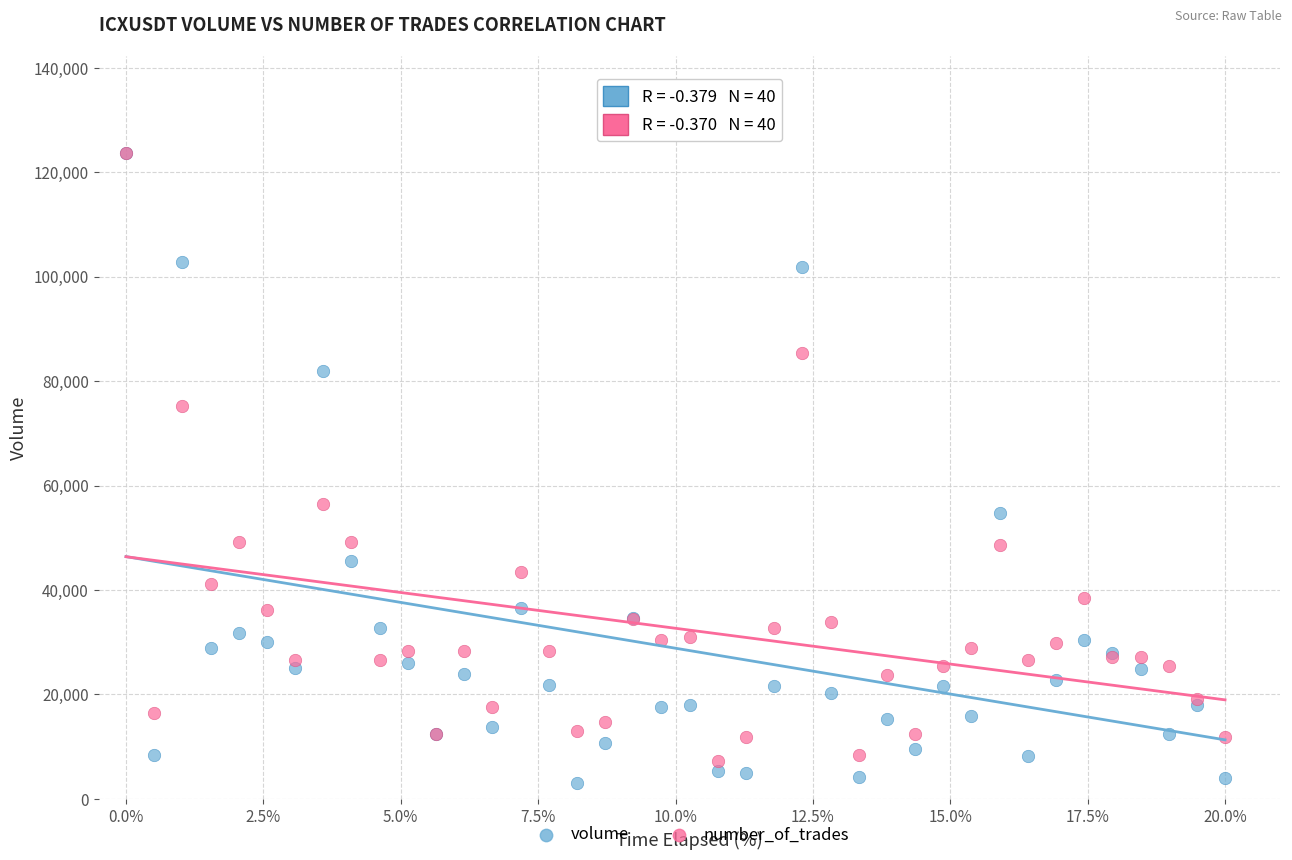

Across all series, what Y value is closest to 63430?

56500.9